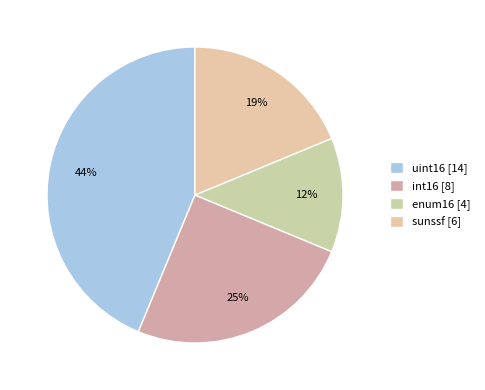

To the nearest percent, what is the difference between the enum16 and sunssf slice percentages?

6%